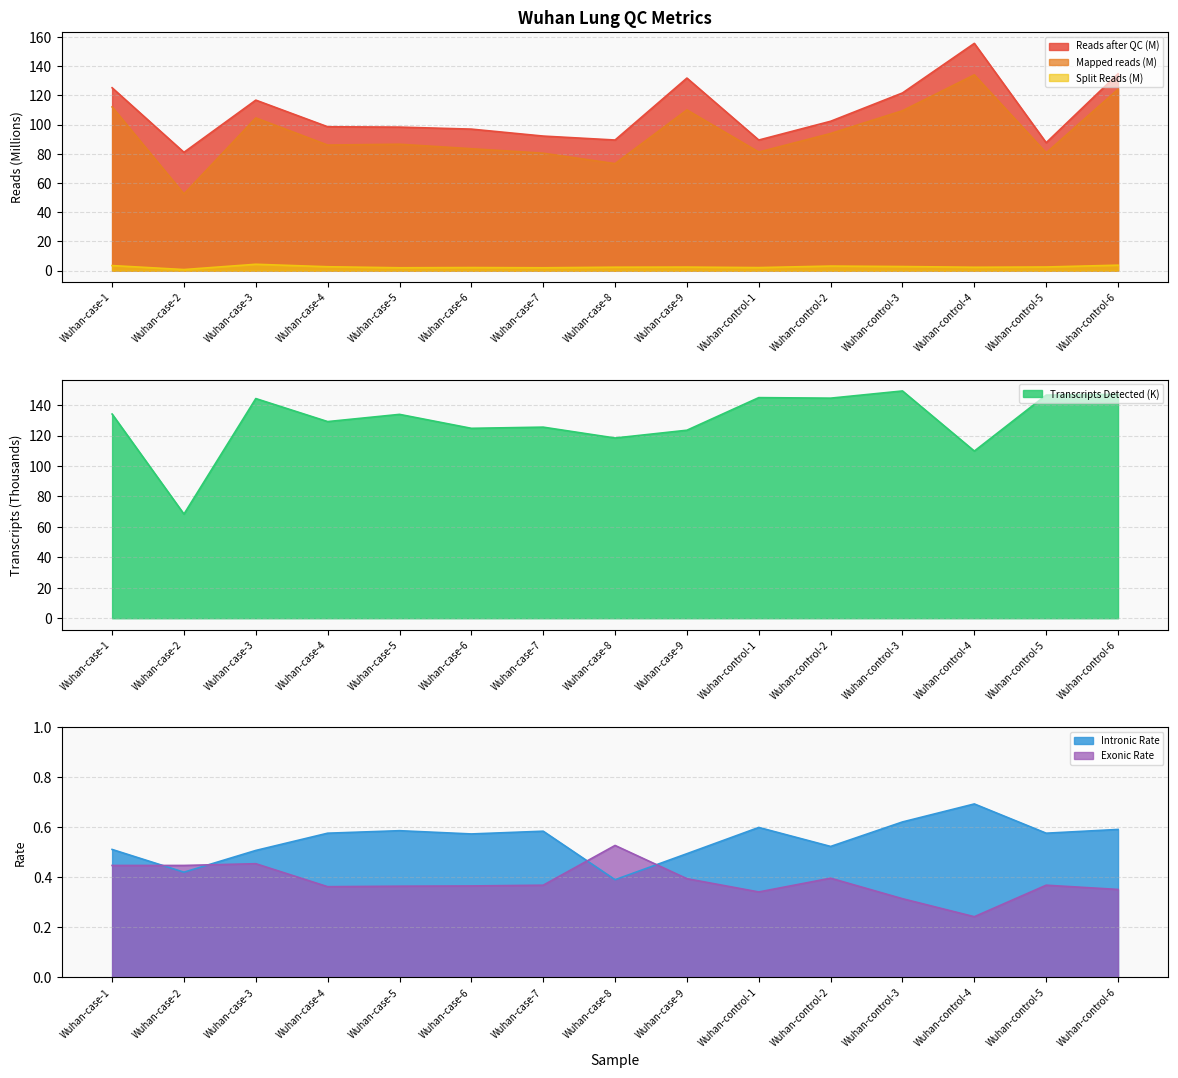

The value of Mapped reads at Wuhan-control-6 is 61.0. True or false?

False